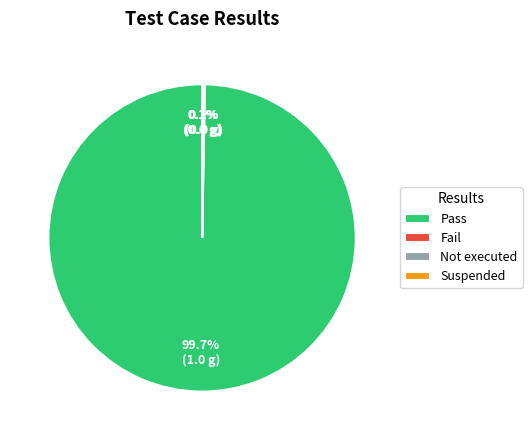

What is the largest slice in the pie chart?

Pass